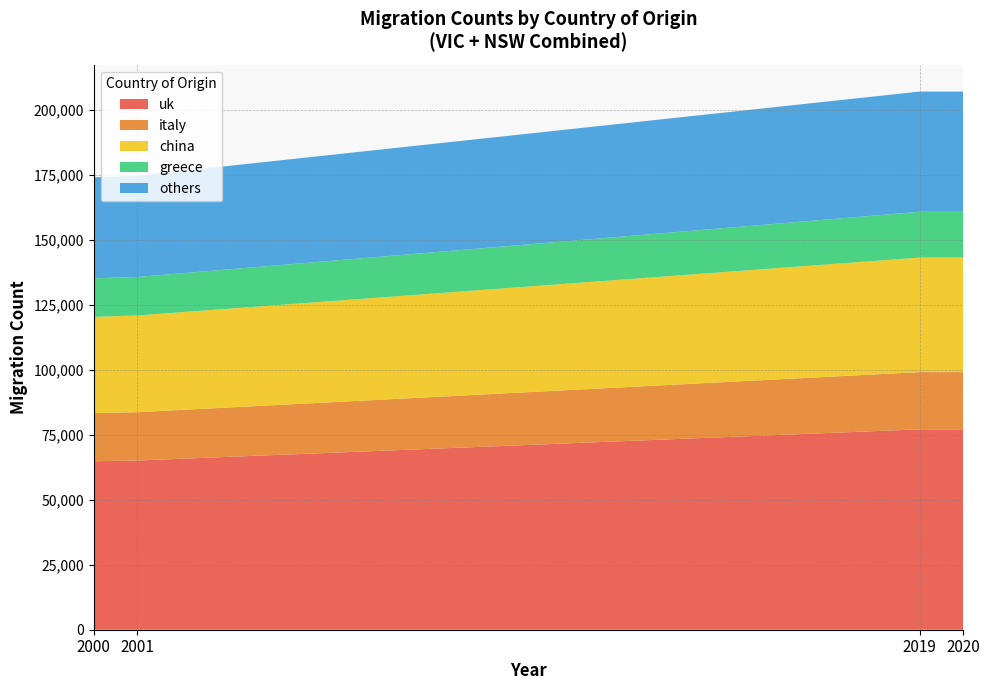

What is the total value across all series at 2001?

174666